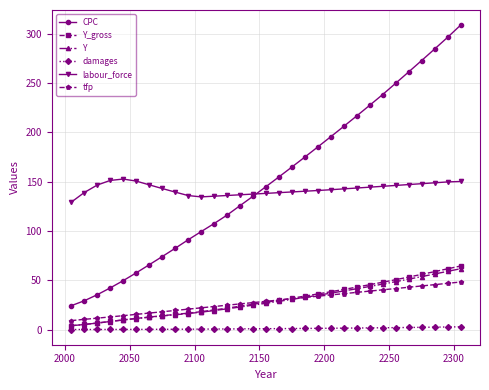

Which series has the widest spread of values?

CPC